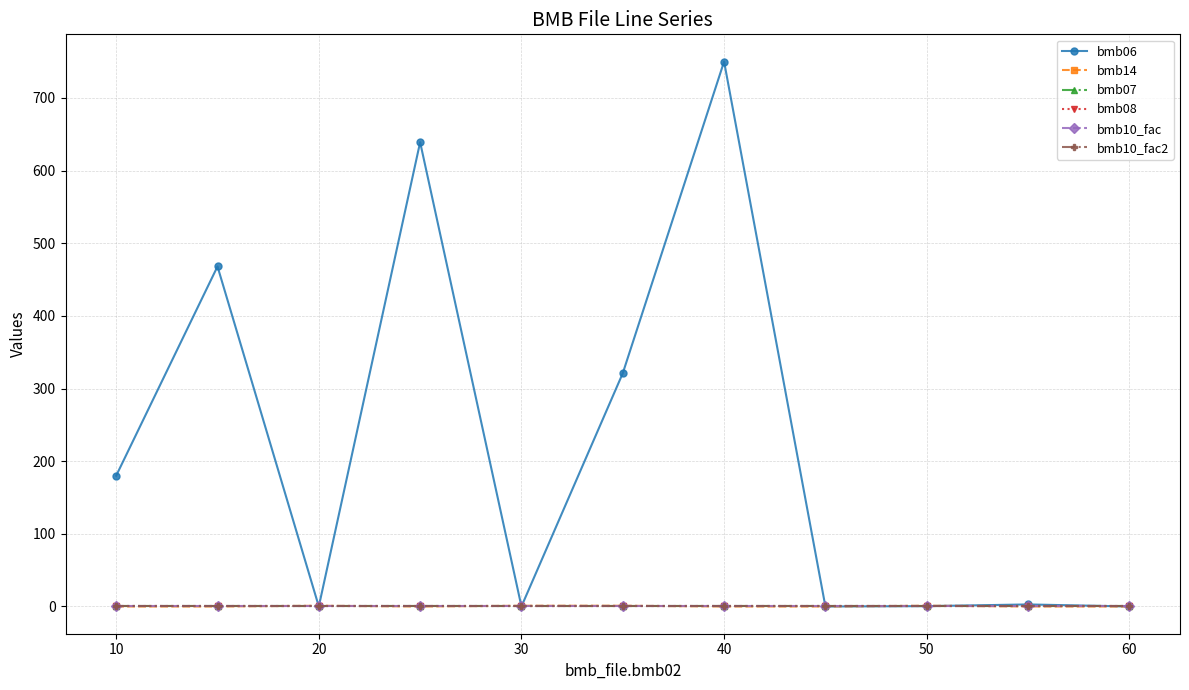

Does the chart have visible grid lines?

Yes